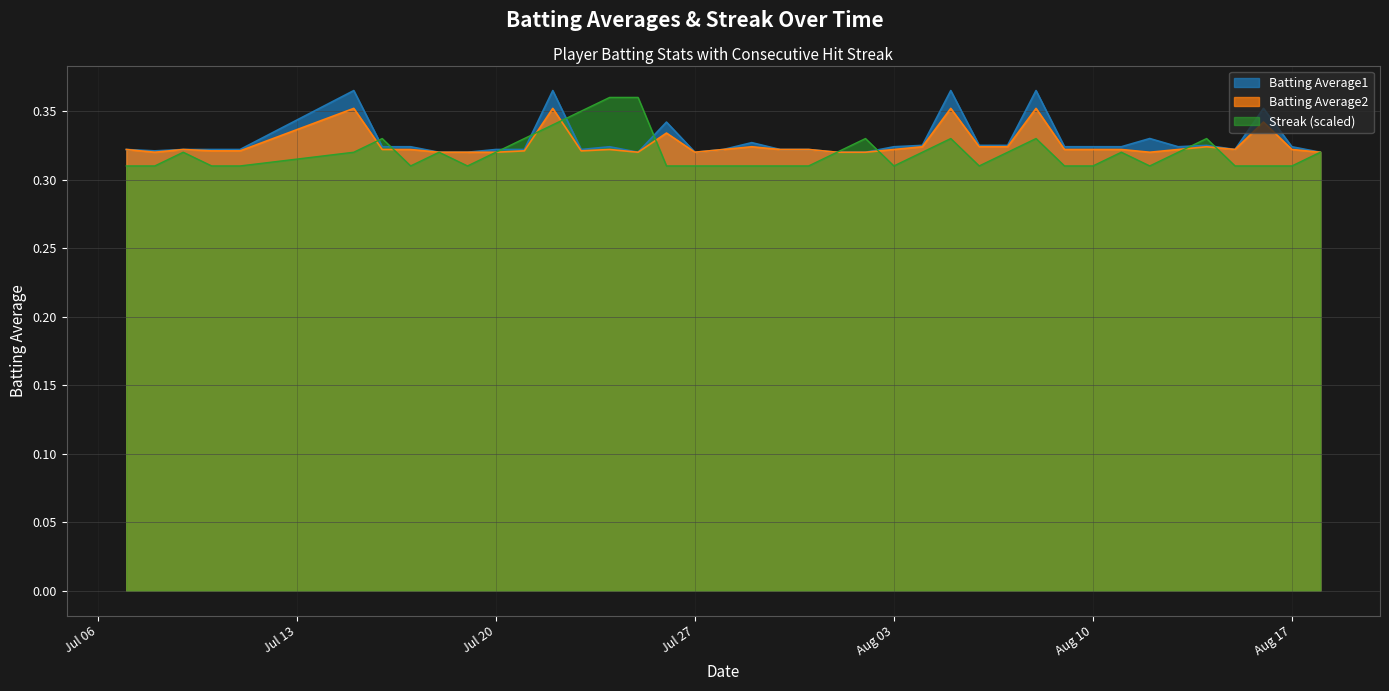

Is it true that Batting Average2 equals 0.4 at 2010-07-15?

True